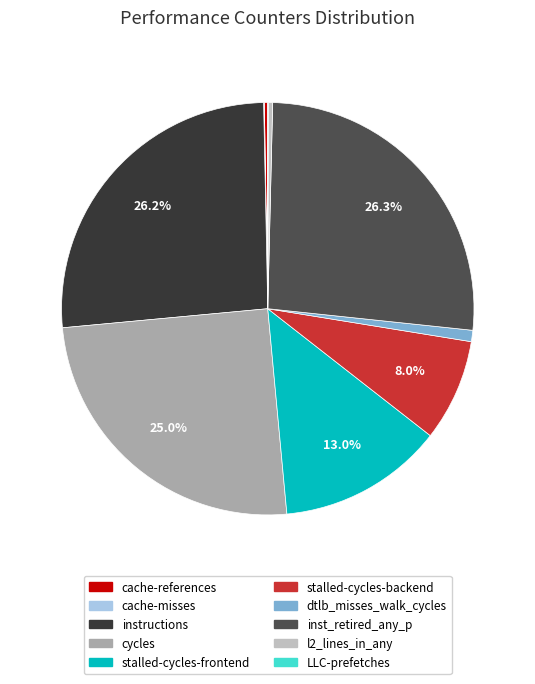

Count the number of slices in the pie.

10